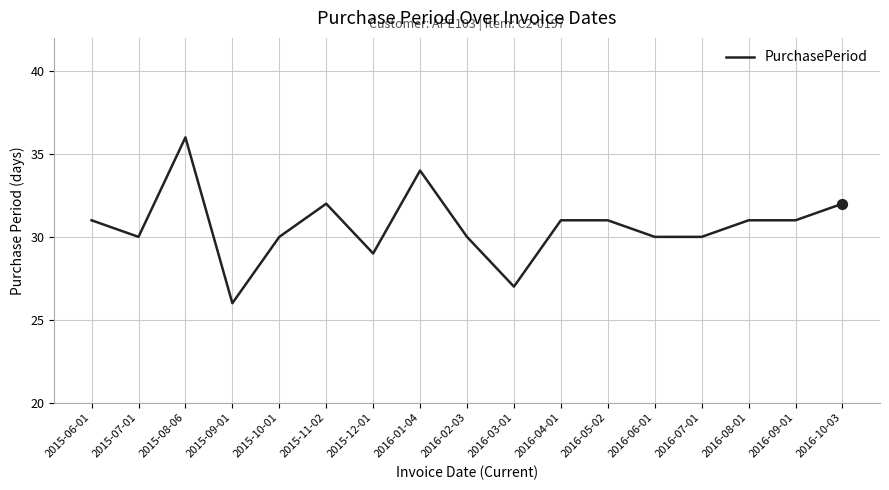

Between 2016-03-01 and 2016-04-01, which is larger?

2016-04-01